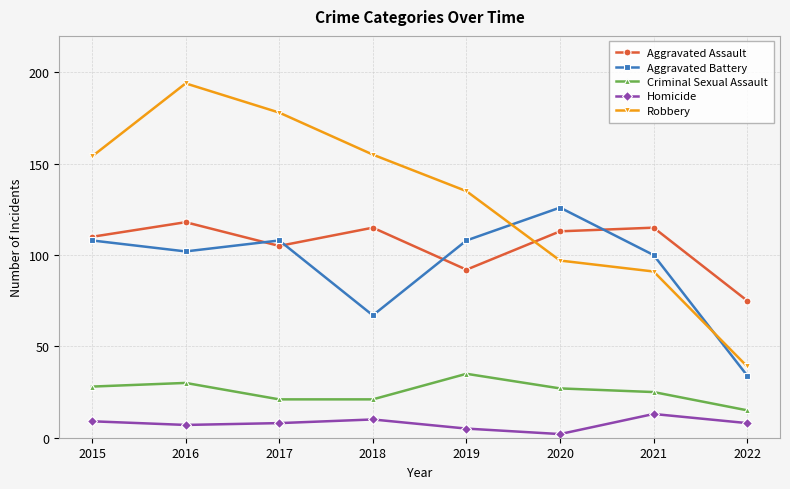

What are all the series names shown in the legend?

Aggravated Assault, Aggravated Battery, Criminal Sexual Assault, Homicide, Robbery